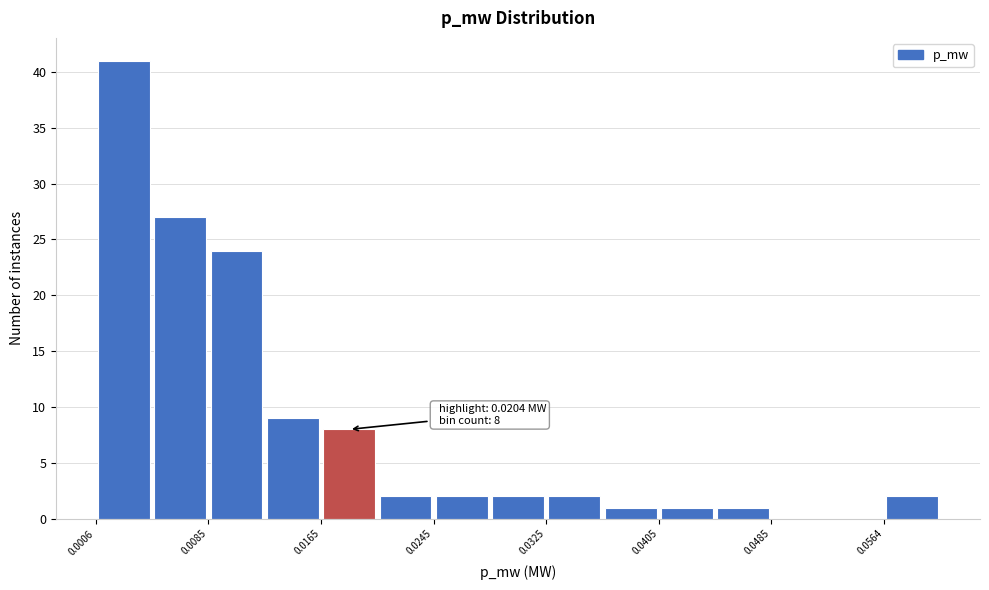

Around what value on the x-axis is the tallest bar? Give the approximate position of its centre, as read against the axis.

0.003